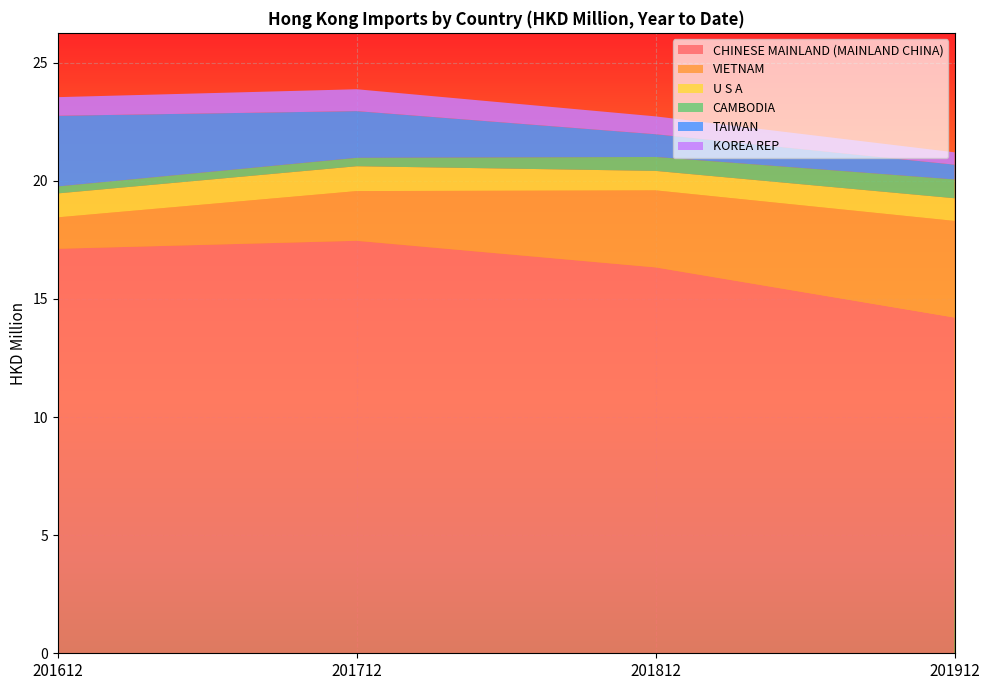

Reading left to right, transcribe all the data shown in this chart.

CHINESE MAINLAND (MAINLAND CHINA): 17.1	17.5	16.3	14.2
VIETNAM: 1.3	2.1	3.3	4.1
U S A: 1.0	1.1	0.8	1.0
CAMBODIA: 0.3	0.4	0.6	0.8
TAIWAN: 3.0	2.0	1.0	0.6
KOREA REP: 0.8	0.9	0.8	0.5